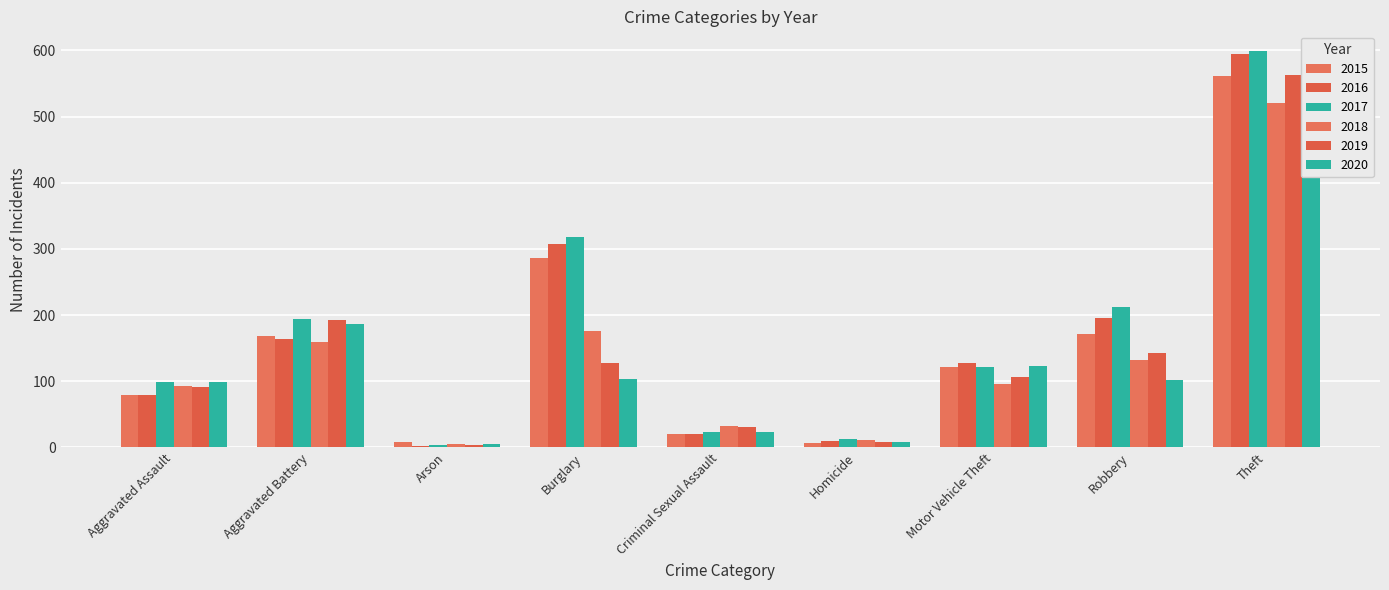

Does the chart contain stacked bars?

No